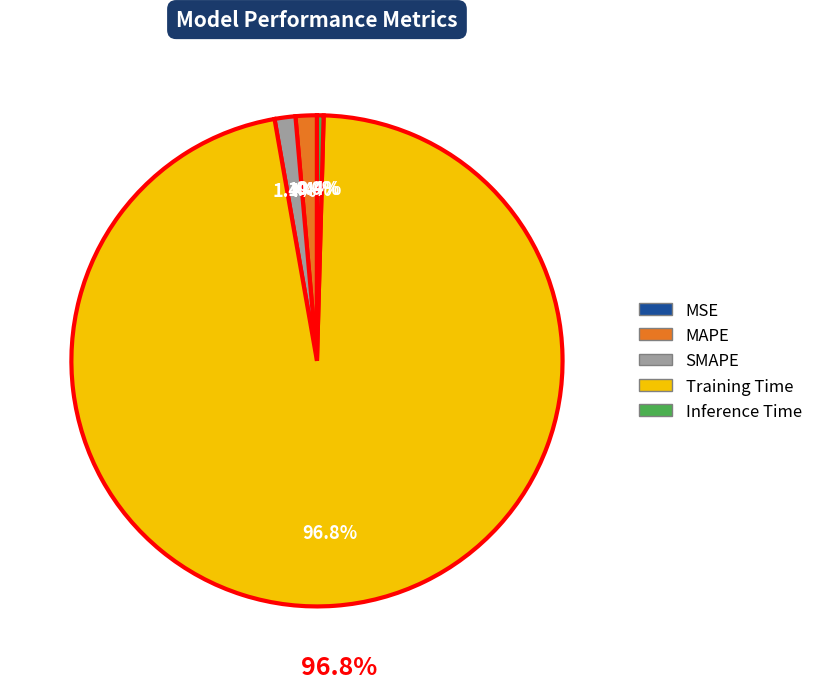

Between SMAPE and Inference Time, which is larger?

SMAPE